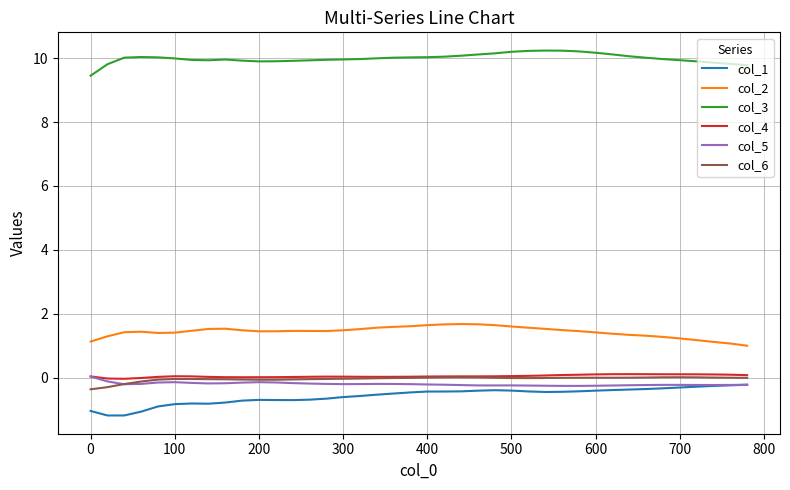

Which series has the largest total across all categories?

col_3